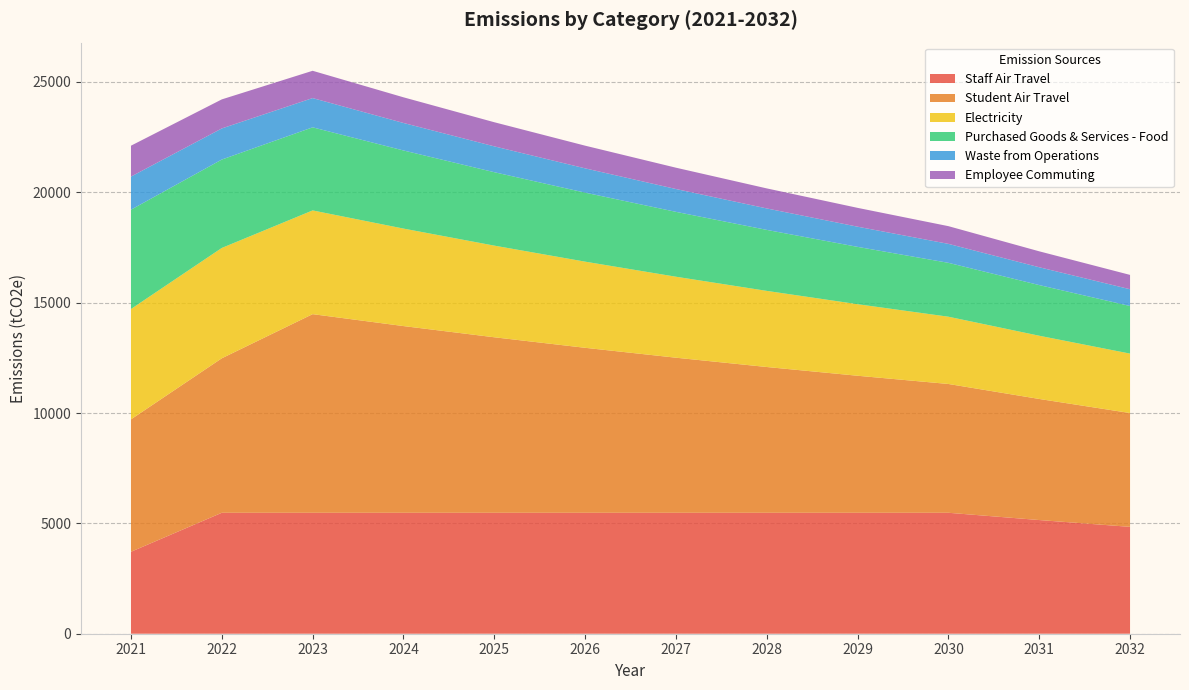

Reading left to right, list all the values displayed in this chart.

Staff Air Travel: 2021=3713.0	2022=5480.0	2023=5480.0	2024=5480.0	2025=5480.0	2026=5480.0	2027=5480.0	2028=5480.0	2029=5480.0	2030=5480.0	2031=5151.2	2032=4842.1
Student Air Travel: 2021=6000.0	2022=7000.0	2023=9000.0	2024=8460.0	2025=7952.4	2026=7475.3	2027=7026.7	2028=6605.1	2029=6208.8	2030=5836.3	2031=5486.1	2032=5157.0
Electricity: 2021=5000.0	2022=5000.0	2023=4700.0	2024=4418.0	2025=4152.9	2026=3903.7	2027=3669.5	2028=3449.3	2029=3242.4	2030=3047.8	2031=2865.0	2032=2693.1
Purchased Goods & Services - Food: 2021=4500.0	2022=4005.0	2023=3764.7	2024=3538.8	2025=3326.5	2026=3126.9	2027=2939.3	2028=2762.9	2029=2597.2	2030=2441.3	2031=2294.8	2032=2157.2
Waste from Operations: 2021=1500.0	2022=1410.0	2023=1325.4	2024=1245.9	2025=1171.1	2026=1100.9	2027=1034.8	2028=972.7	2029=914.4	2030=859.5	2031=807.9	2032=759.4
Employee Commuting: 2021=1400.0	2022=1316.0	2023=1237.0	2024=1162.8	2025=1093.0	2026=1027.5	2027=965.8	2028=907.9	2029=853.4	2030=802.2	2031=722.0	2032=649.8